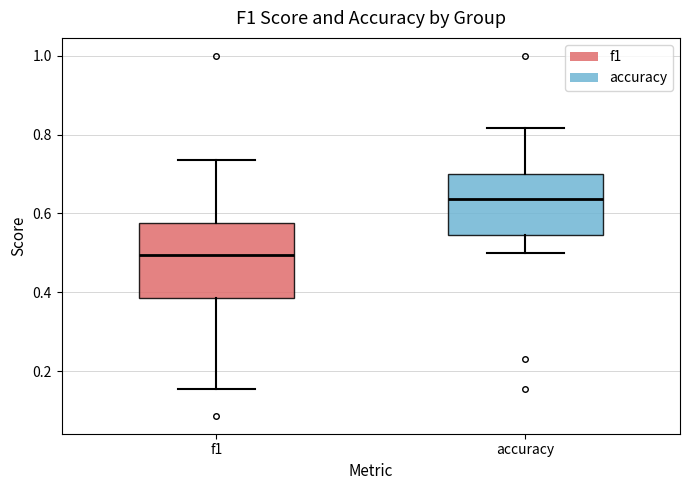

Comparing the boxes themselves (not the whiskers), which one is the tallest?

f1